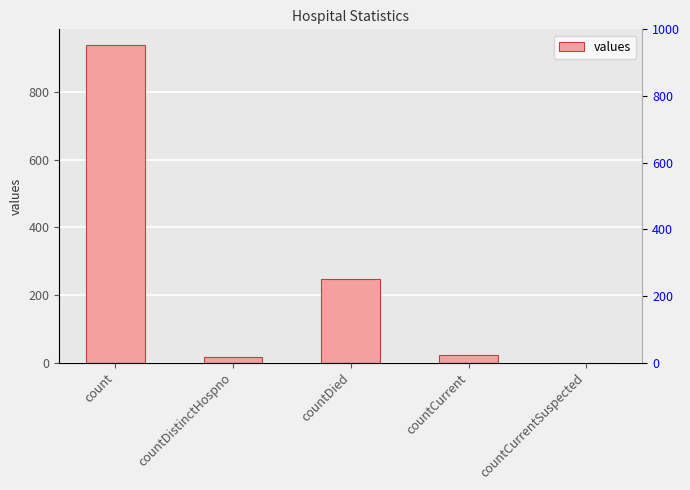

Which category has the lowest value across all series?

countCurrentSuspected